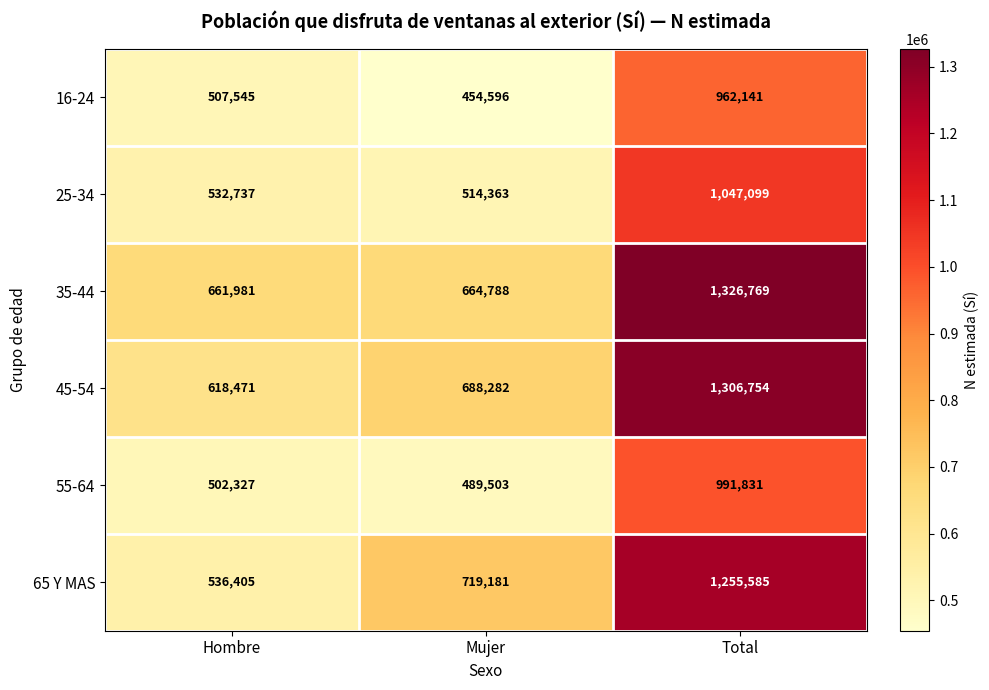

Which series has the largest total across all categories?

35-44